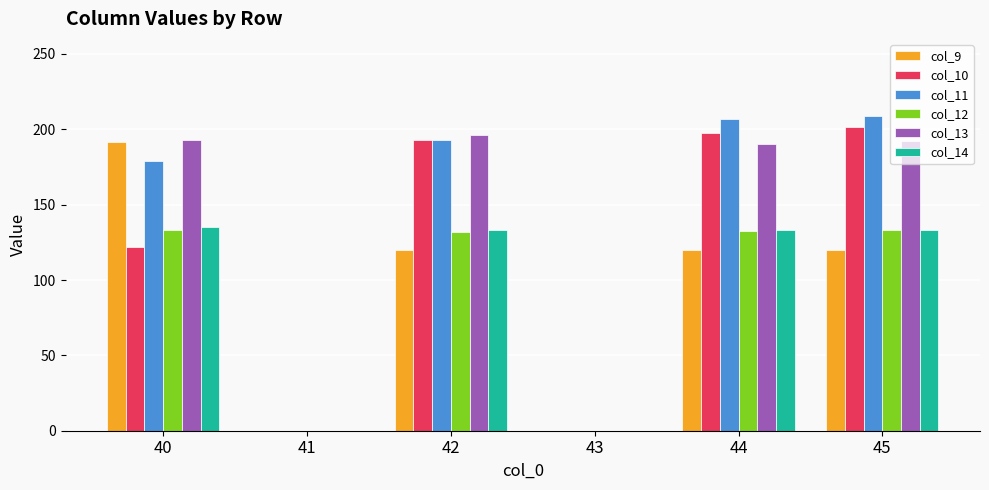

What is the maximum value for col_13?

196.0